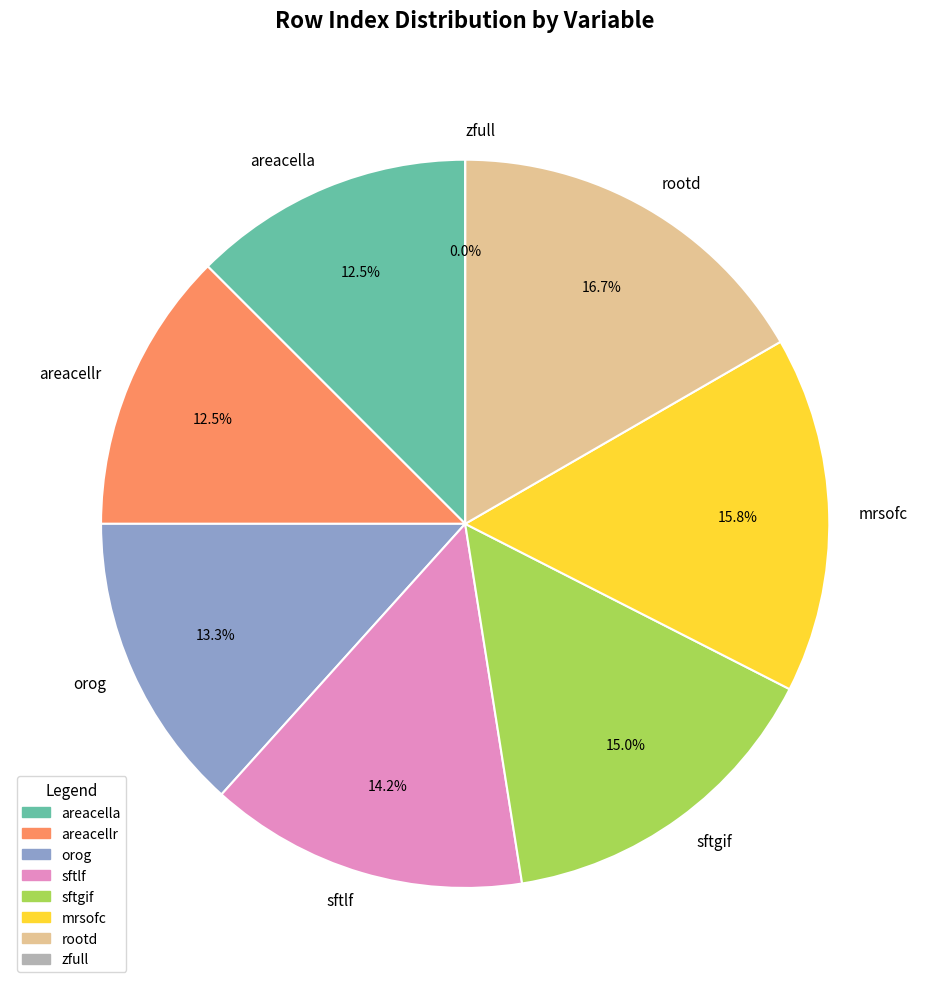

Is the sum of Percentage of the grid cell occupied by Land and Land Ice Area Percentage greater than half?

No